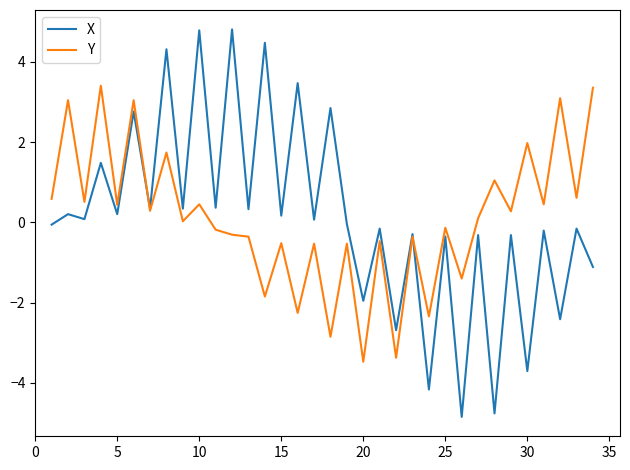

What is the maximum value for X?

4.8